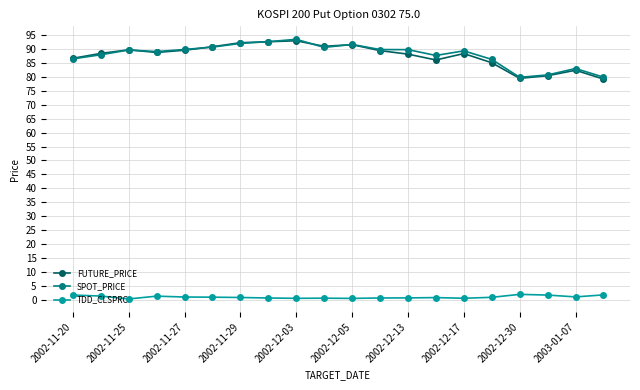

Which series has the widest spread of values?

FUTURE_PRICE